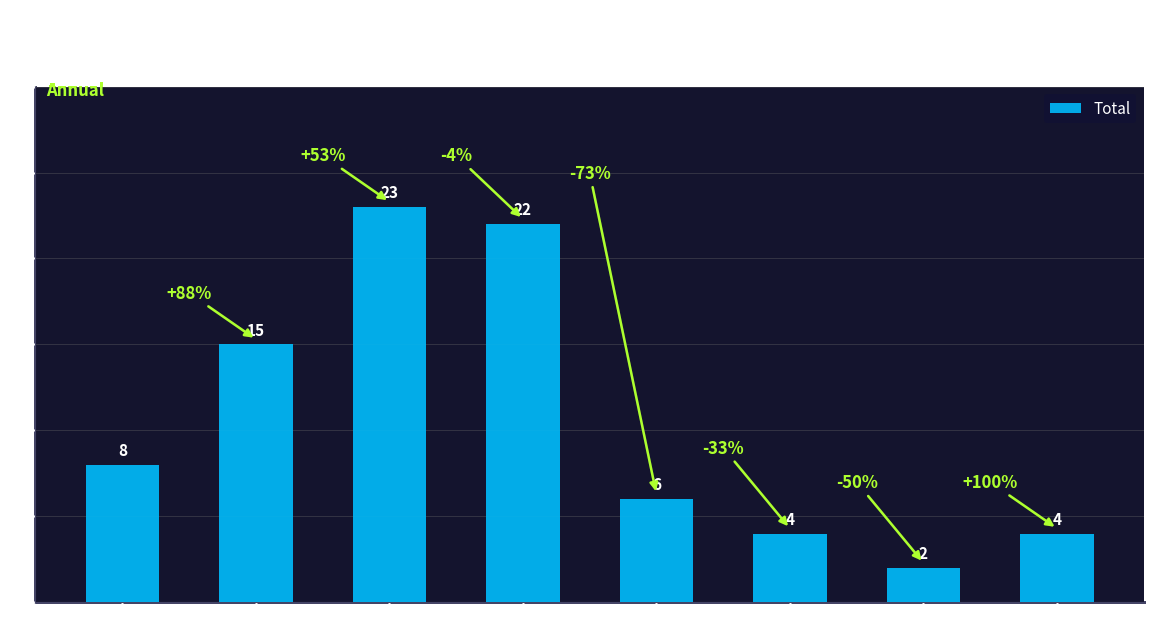

How many values are below 8?

4